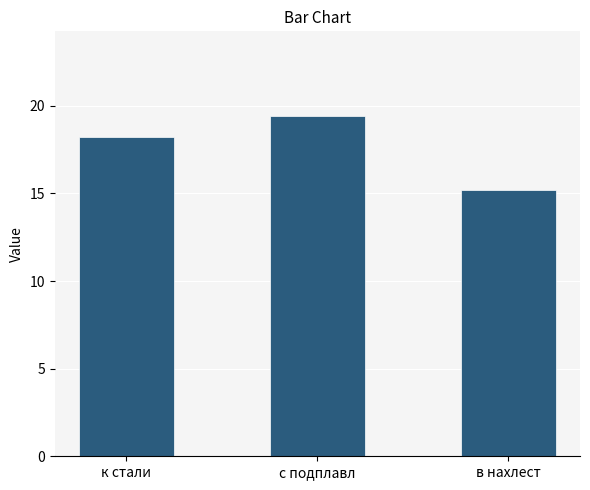

How many bars are there in total?

3